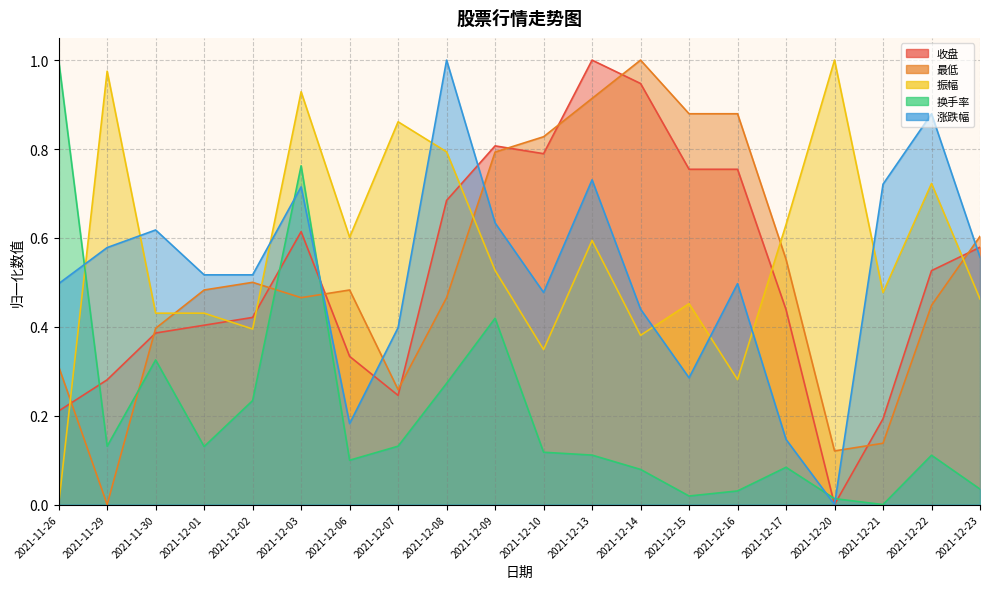

In 振幅, how many points are higher than both neighbors (excluding endpoints)?

7